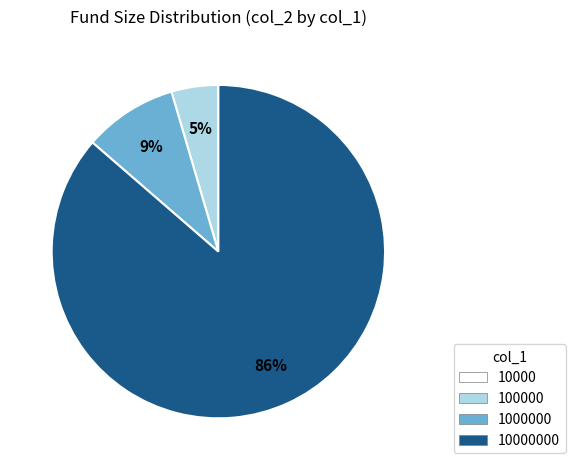

To the nearest percent, what is the average slice percentage?

25%